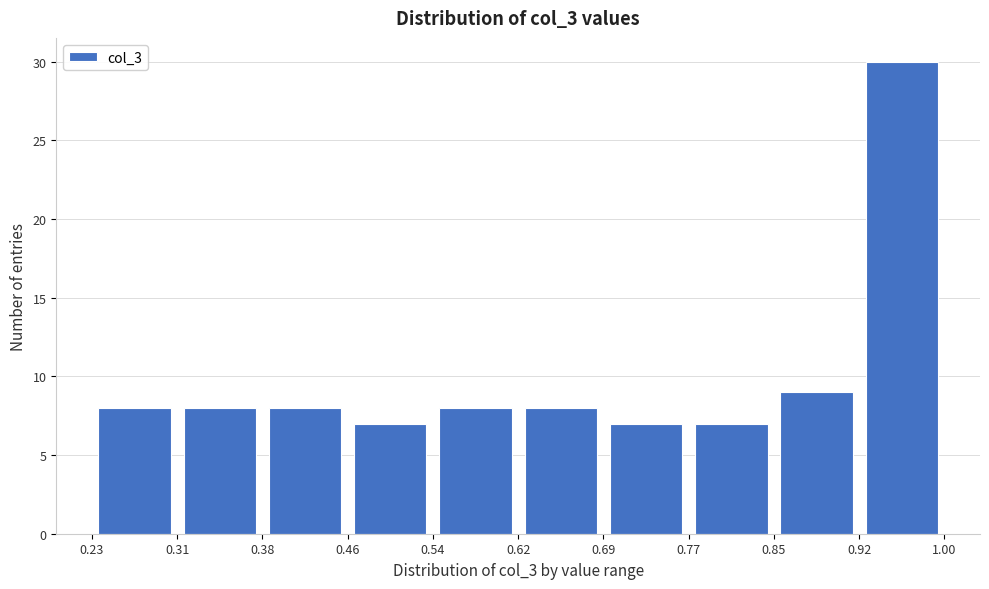

Reading left to right, transcribe this chart: for each bar, give the range it covers on the x-axis and its height. The values are not printed on the chart, so give them approximately, as read against the axis.

0.23 to 0.31: 8
0.31 to 0.38: 8
0.38 to 0.46: 8
0.46 to 0.54: 7
0.54 to 0.62: 8
0.62 to 0.69: 8
0.69 to 0.77: 7
0.77 to 0.85: 7
0.85 to 0.92: 9
0.92 to 1.00: 30